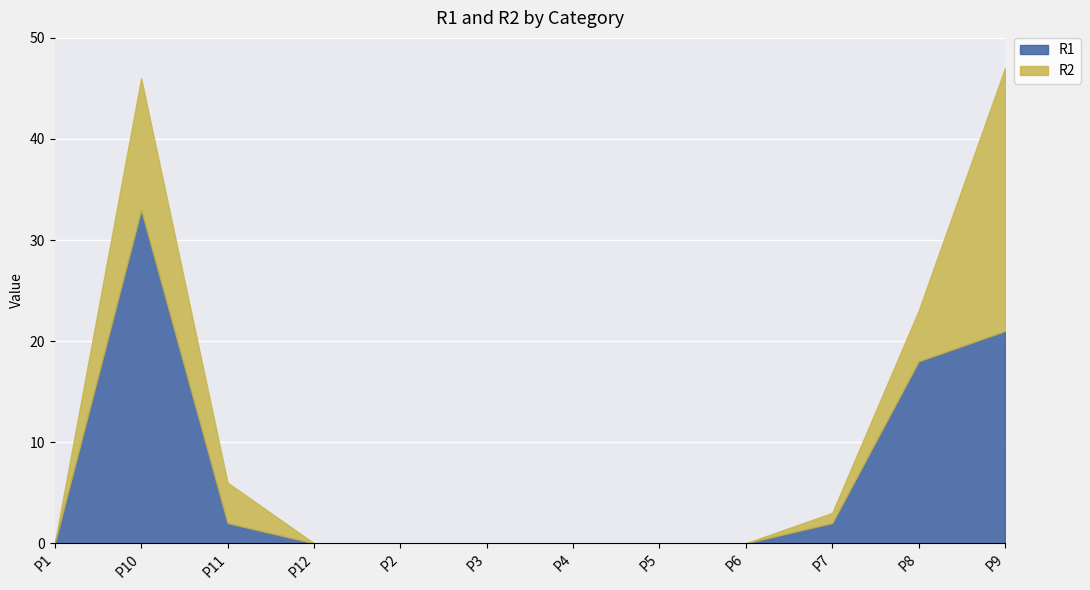

How many lines are shown in the chart?

2